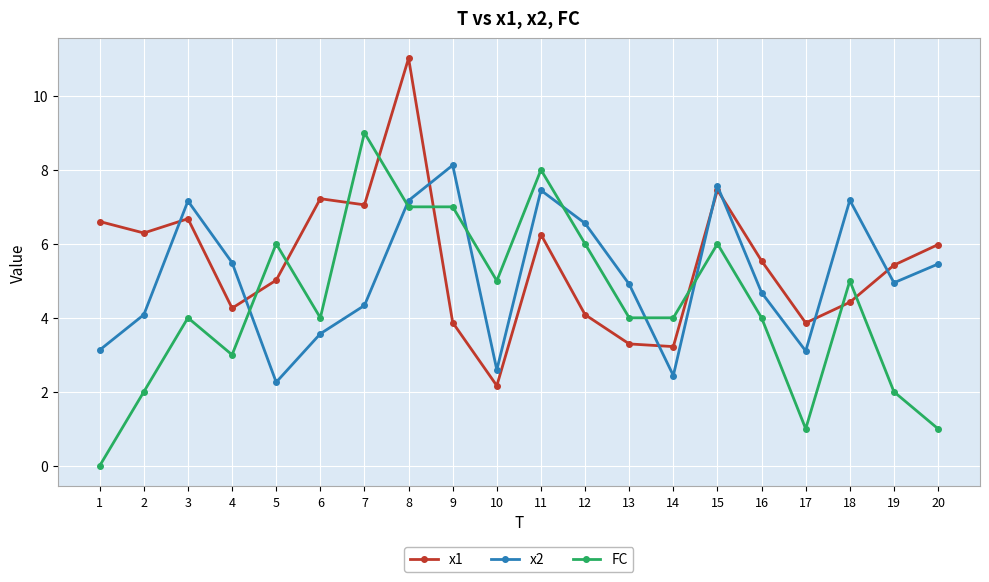

At which category does the chart reach its peak across all series?

8